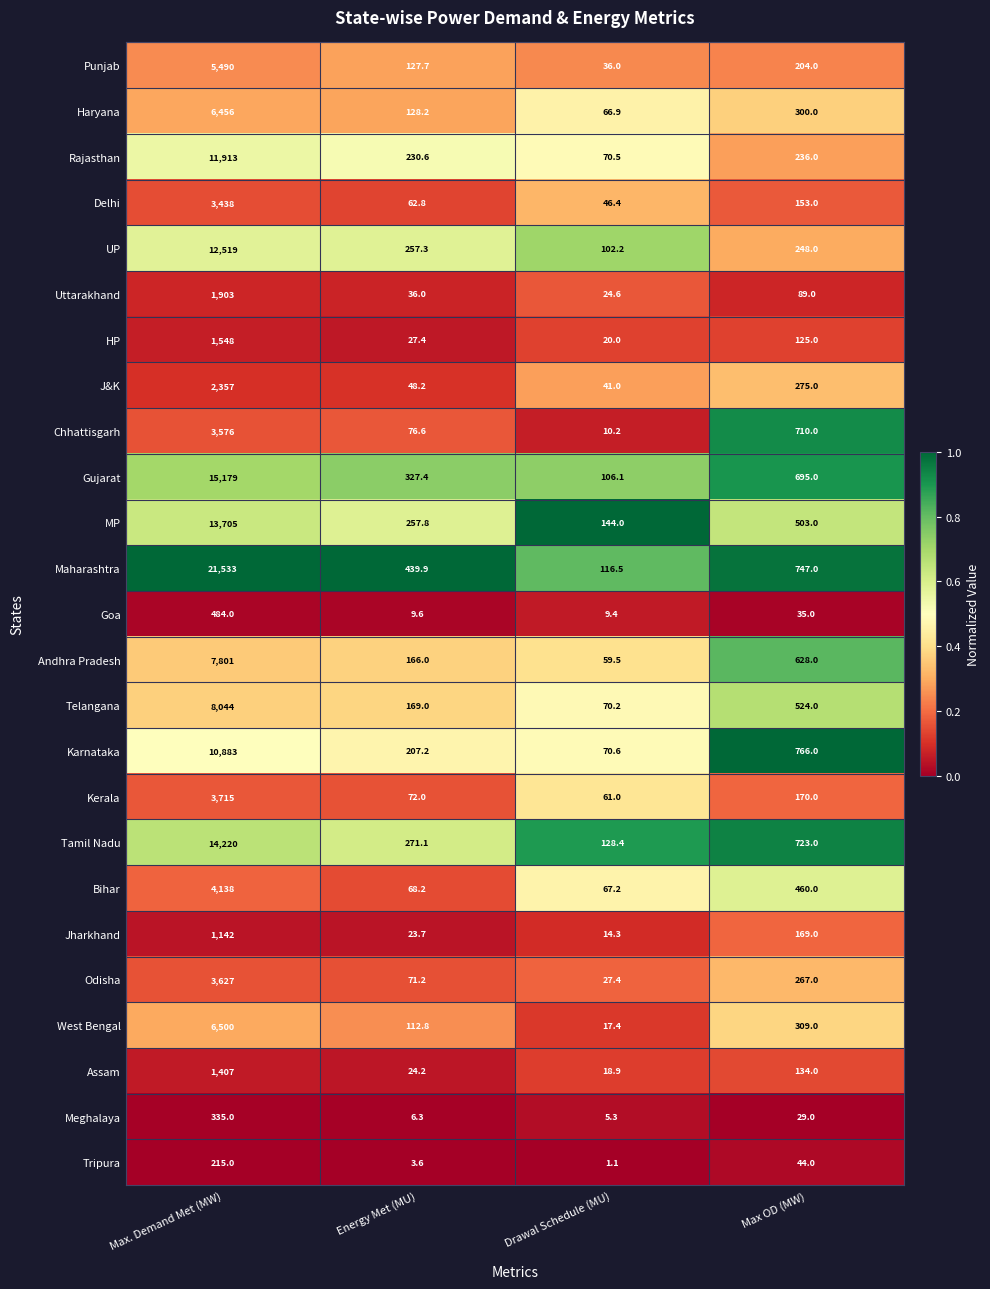

How many distinct data groups are displayed?

25